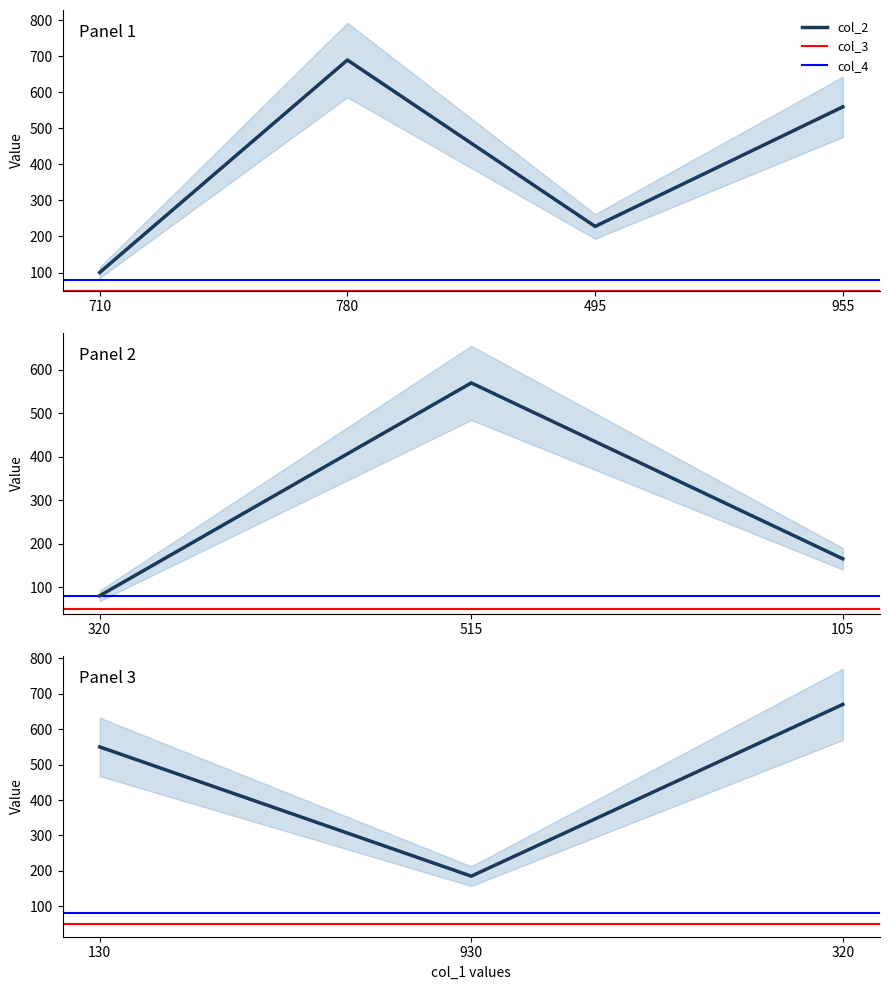

True or false: col_2 and col_3 cross at least once.

False